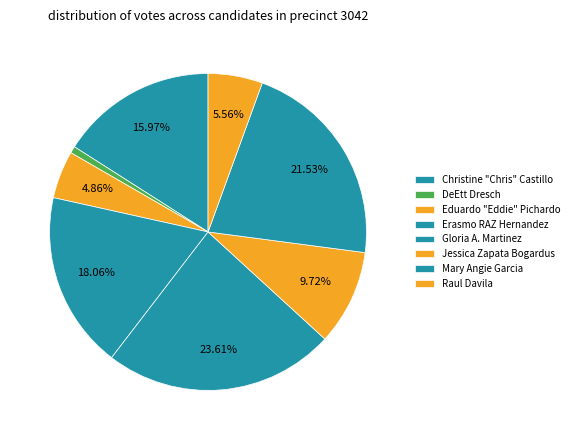

How many slices are in this pie chart?

8